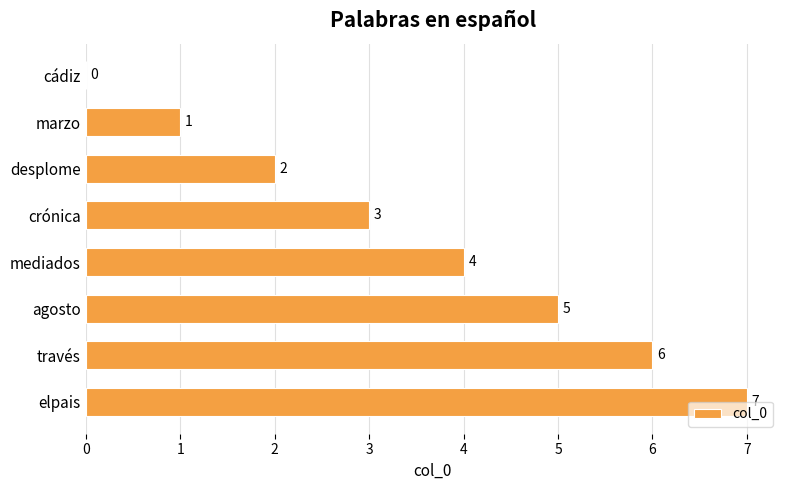

What is the greatest value displayed?

7